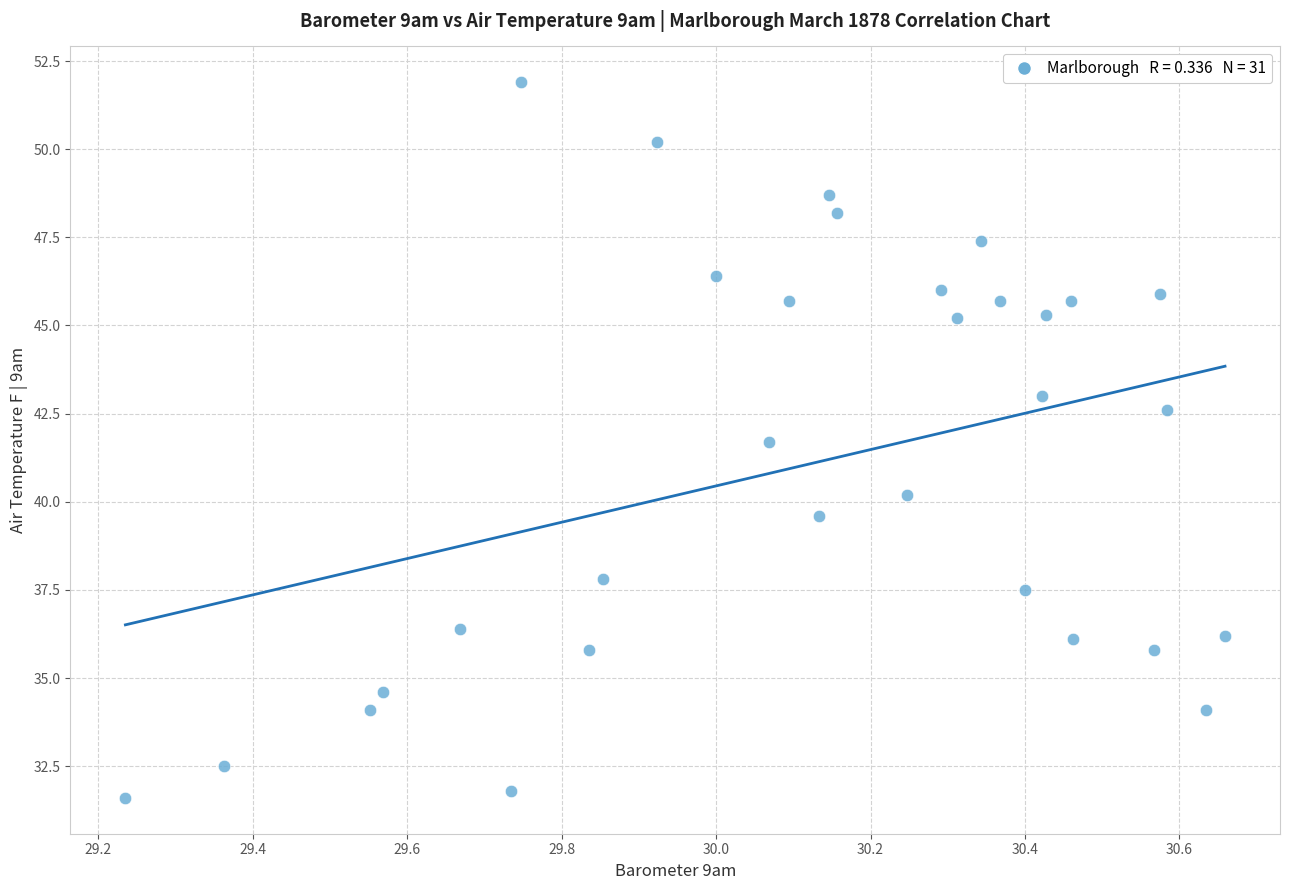

What is the range of X values (max minus min)?

1.4